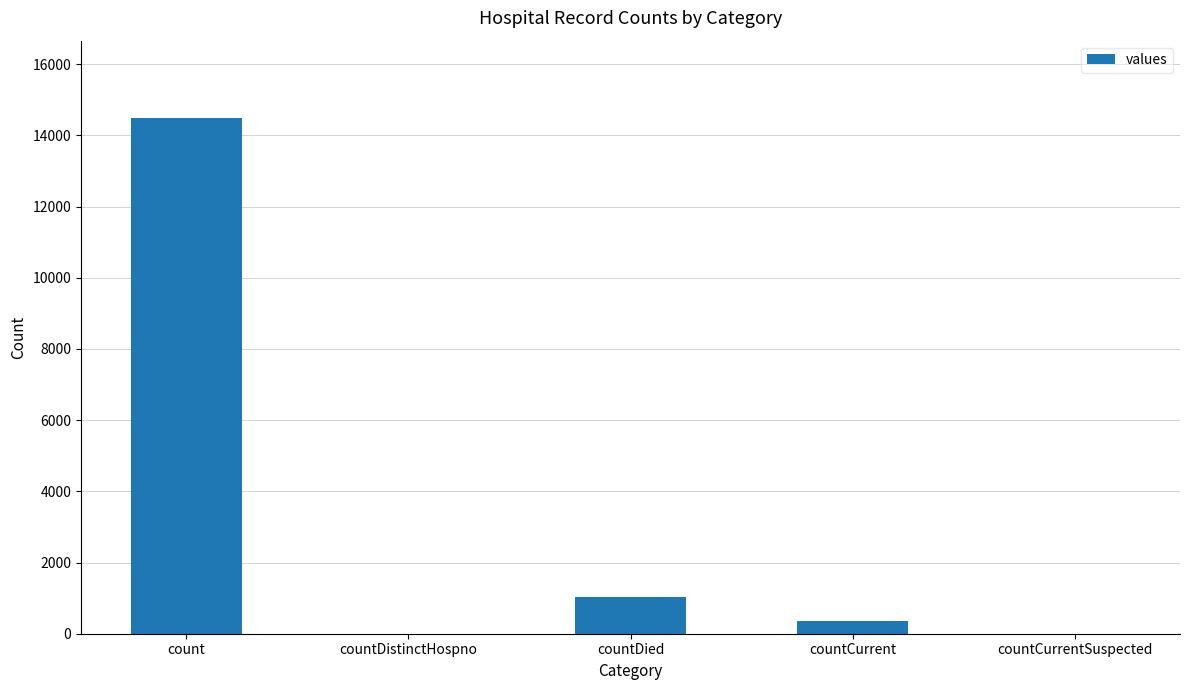

What is the change in value from countDied to countCurrentSuspected?

-1033